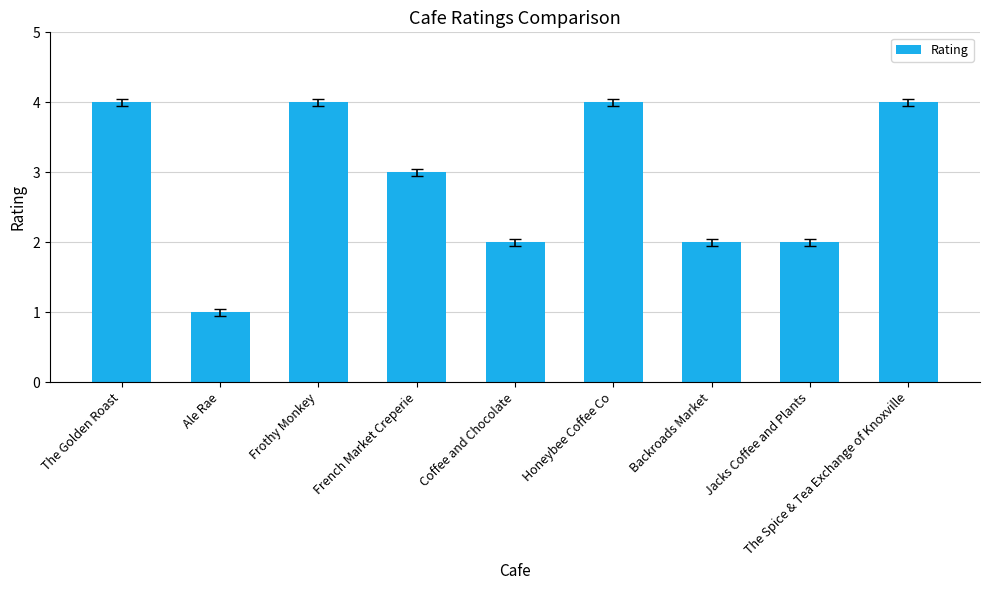

What is the label of the 9th bar from the left?

The Spice & Tea Exchange of Knoxville